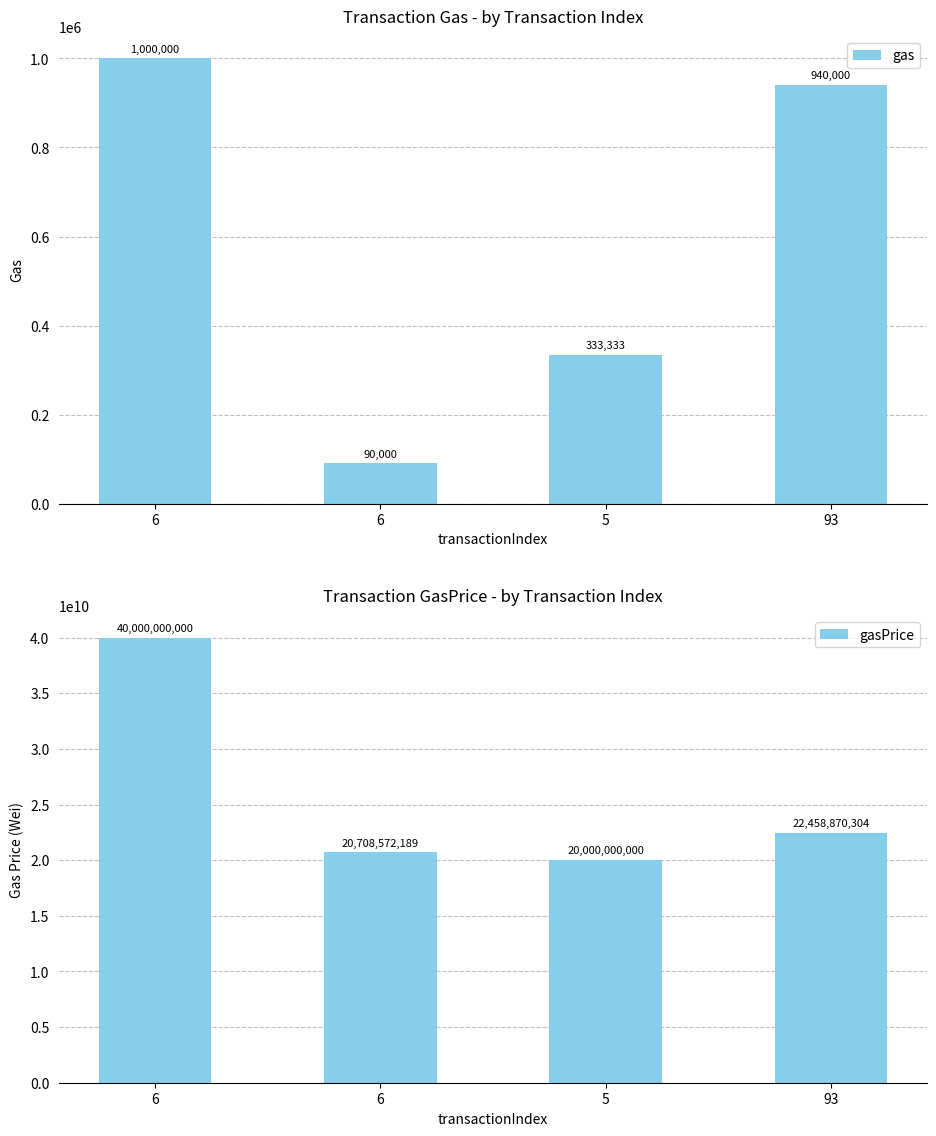

Read the gasPrice value at 6, to the nearest 10.

40000000000